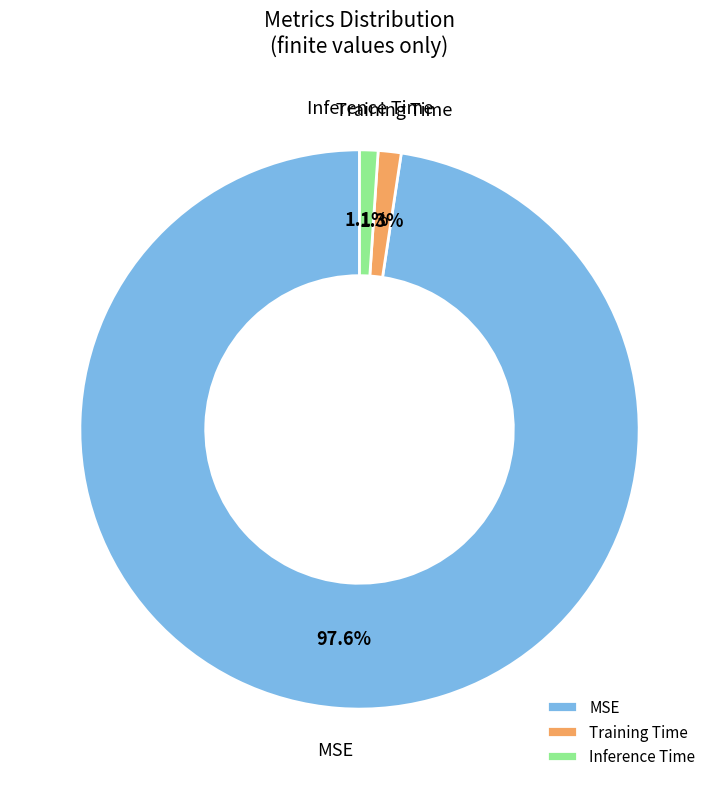

The Inference Time slice represents 13% of the pie. True or false?

False